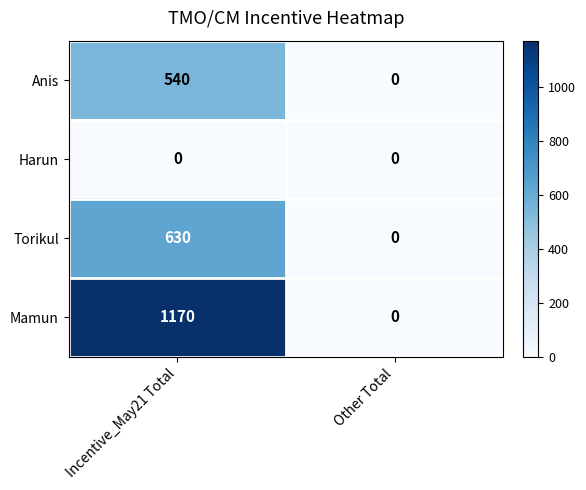

Which series changed the most between Incentive_May21 Total and Other Total?

Mamun